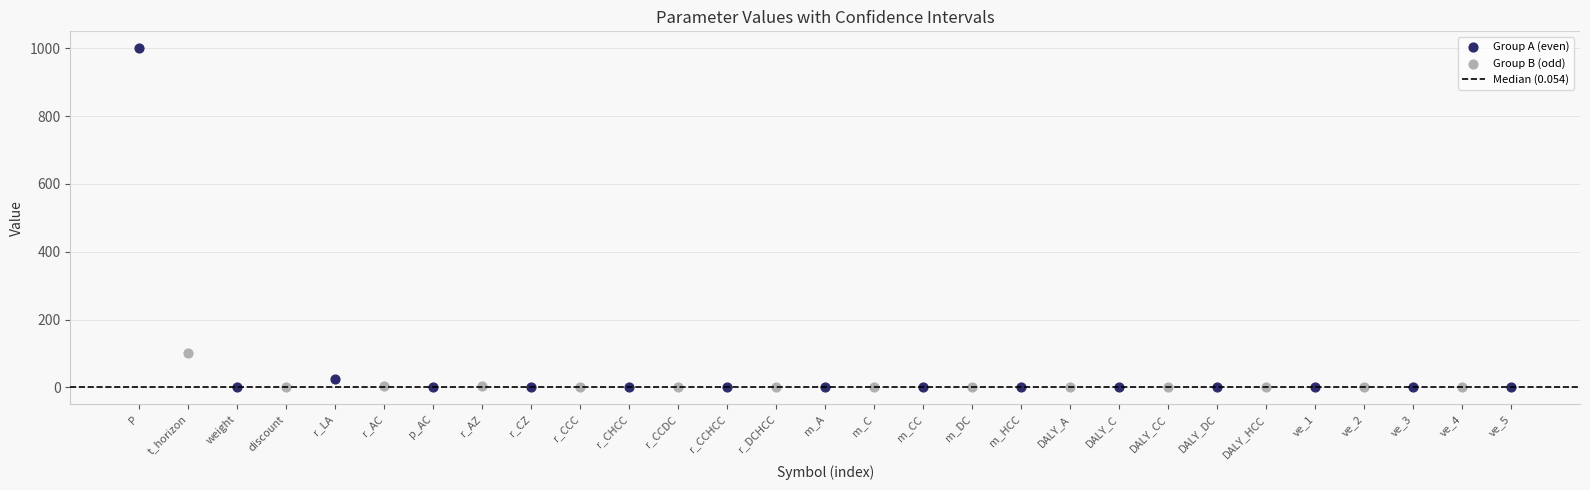

Which series has the largest Y range (max minus min)?

Group A (even)